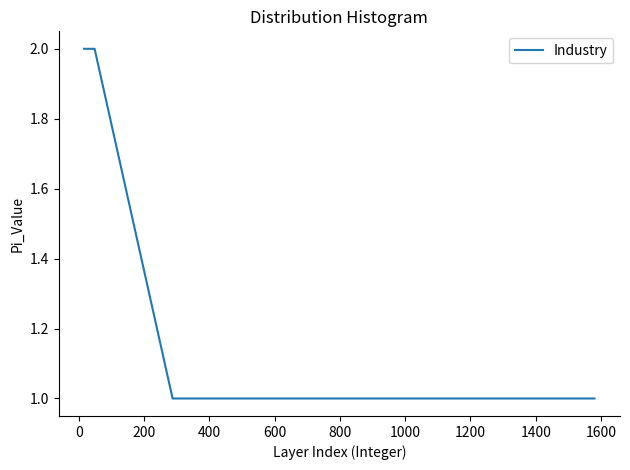

What is the sum of all values?

28